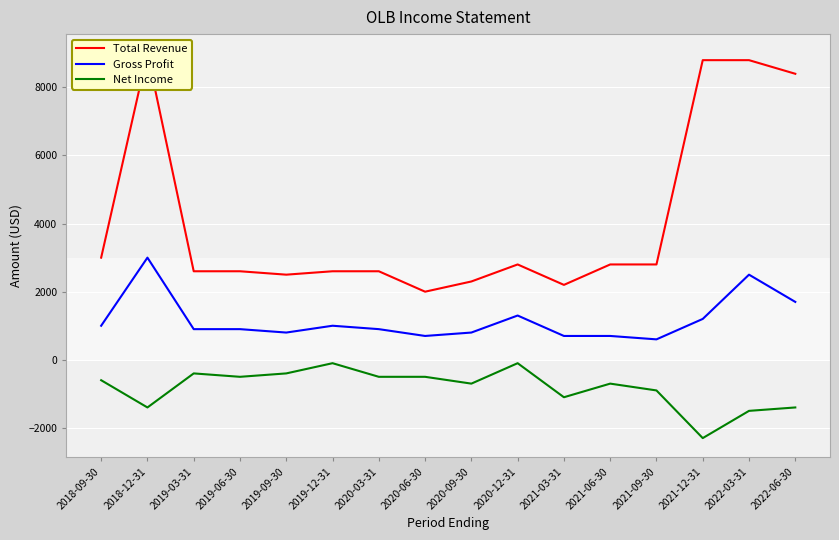

Does the chart display data point markers on the line(s)?

No